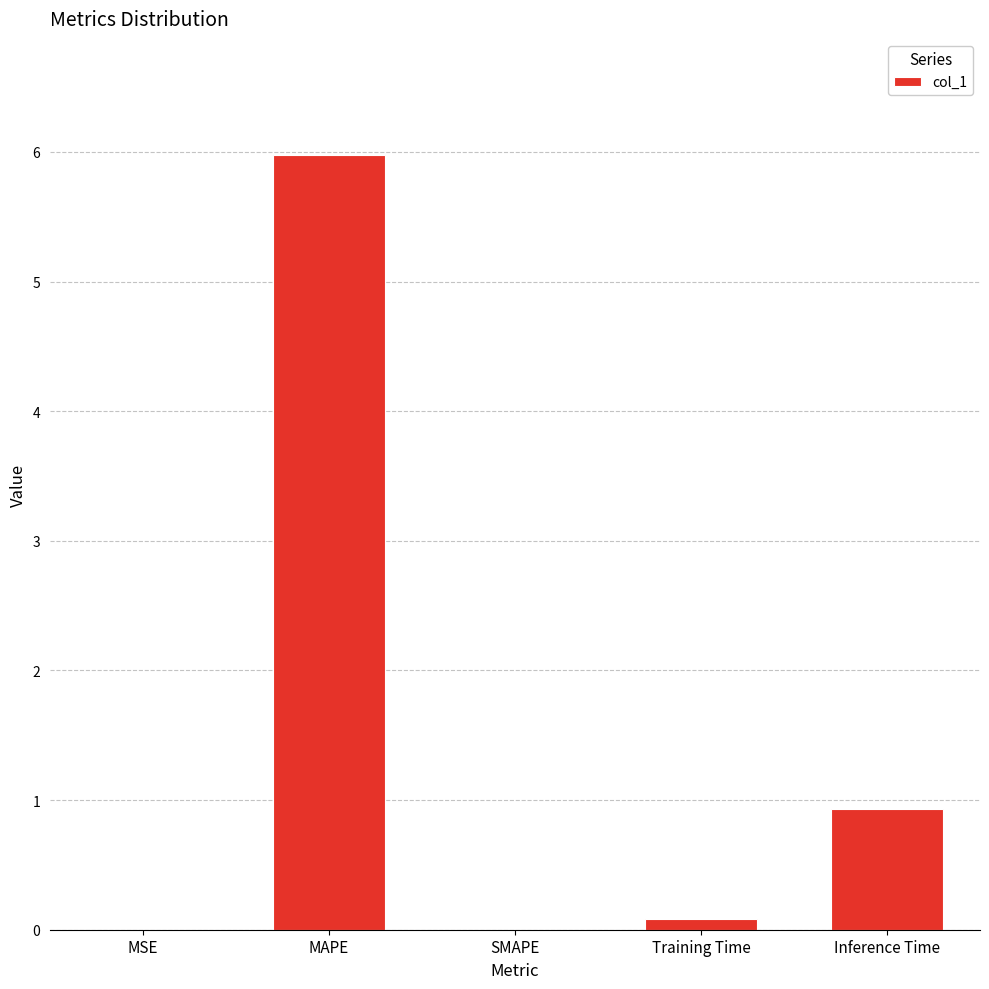

True or false: the data shows 0.9 at Inference Time.

True